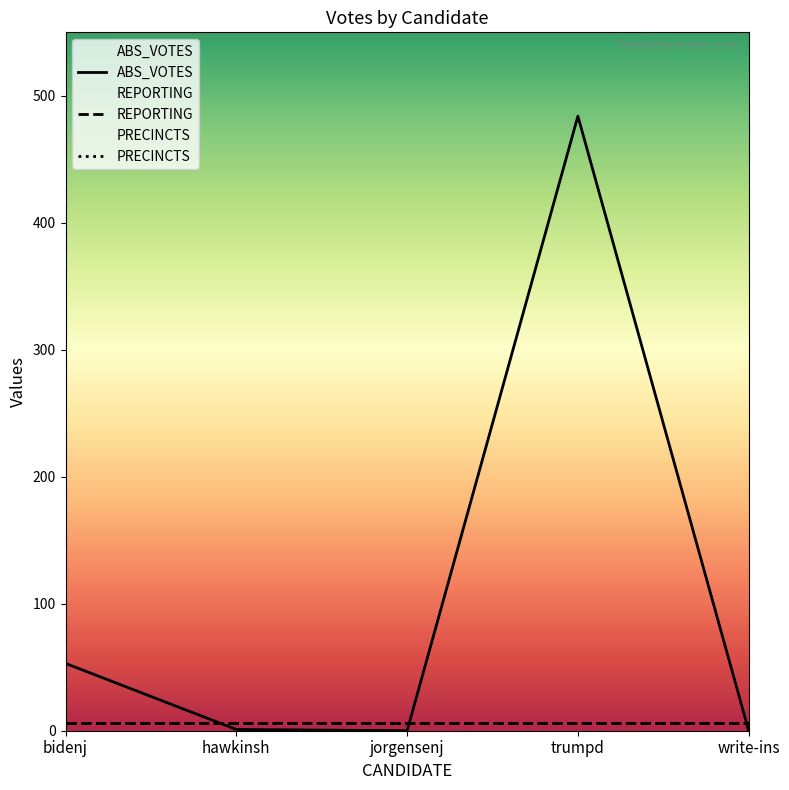

At which category does the chart reach its minimum across all series?

jorgensenj